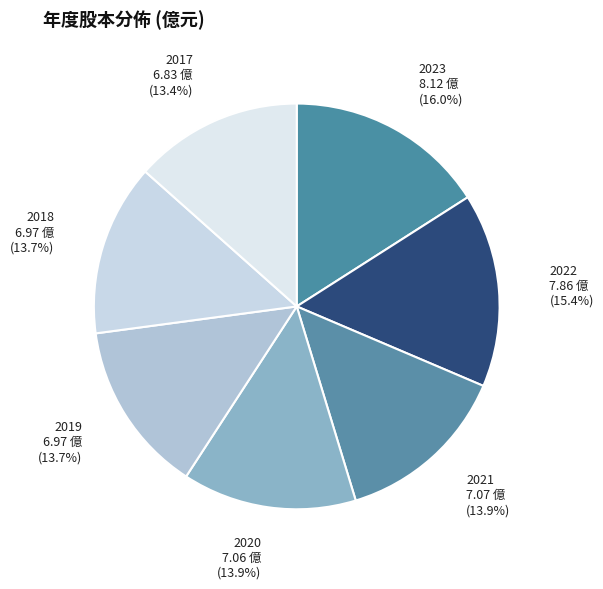

Is there any slice that represents more than half of the pie?

No